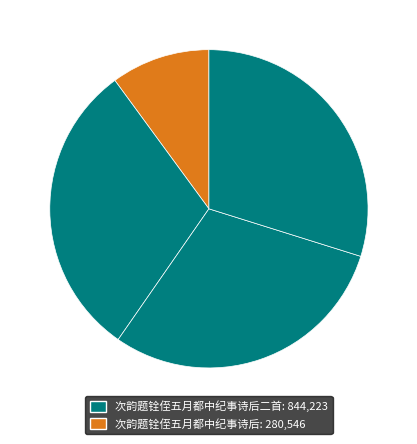

Count the number of slices in the pie.

4